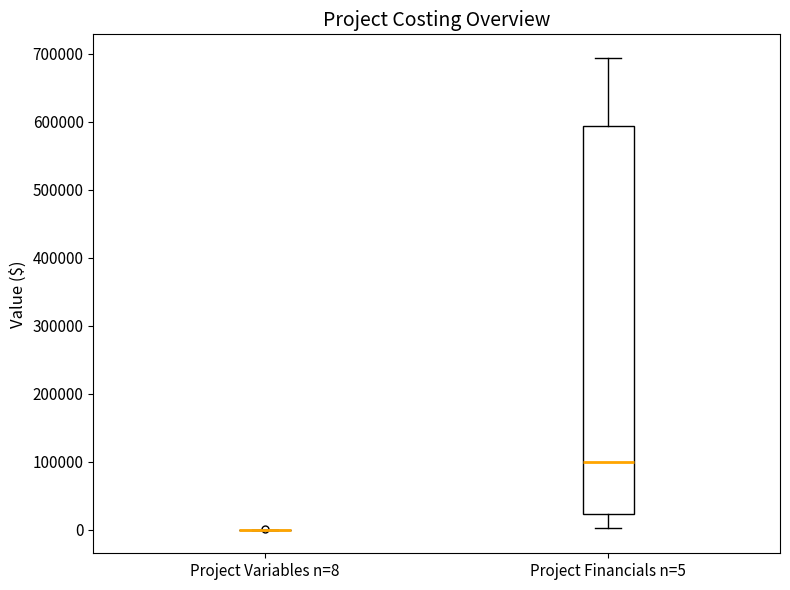

Reading left to right, transcribe this box plot: for each box, give where its median line is, the range the box spans, and where its two whiskers end, as read against the y-axis. The values are not printed on the chart, so give them approximately, as read against the axis.

Project Variables n=8: box collapsed to a line at 0, whiskers 0 to 0
Project Financials n=5: median 100000, box 20000 to 590000, whiskers 0 to 690000